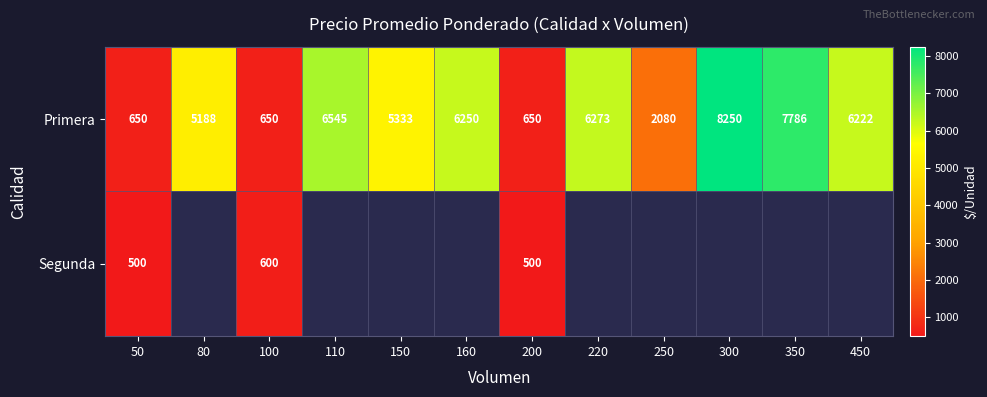

The value of Primera at 110 is 10708.9. True or false?

False